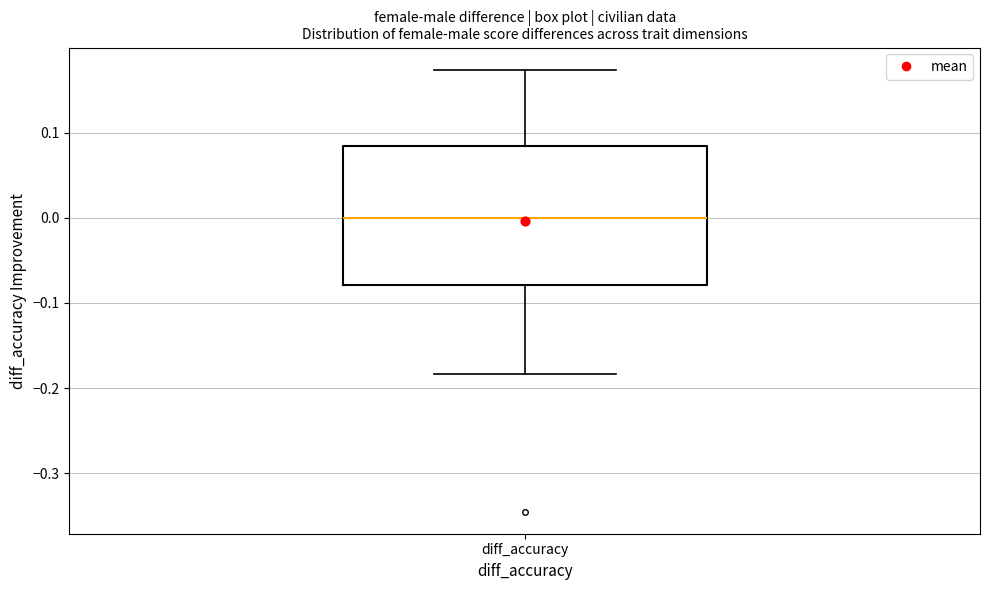

Where is the upper edge of the box for diff_accuracy on the y-axis? The values are not printed on the chart, so give them approximately, as read against the axis.

0.08